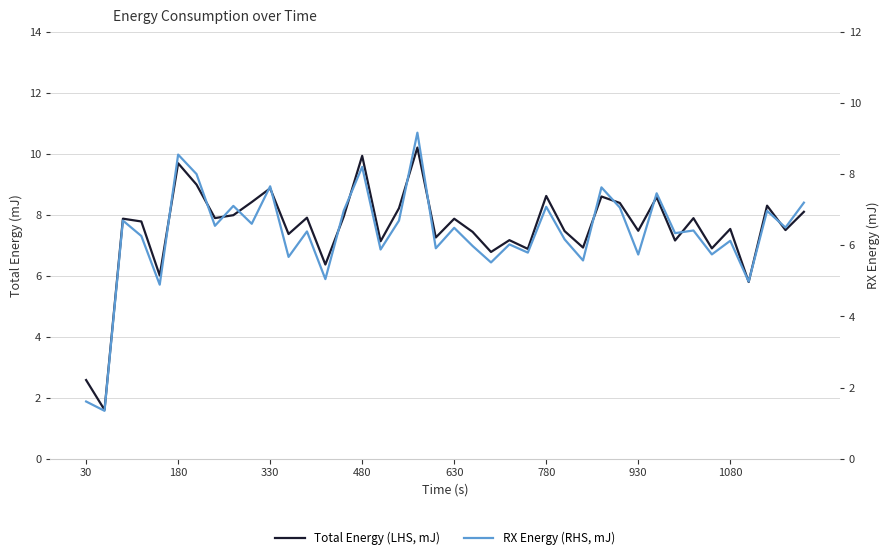

What is the average value of the RX Energy (RHS, mJ) series?

6.3